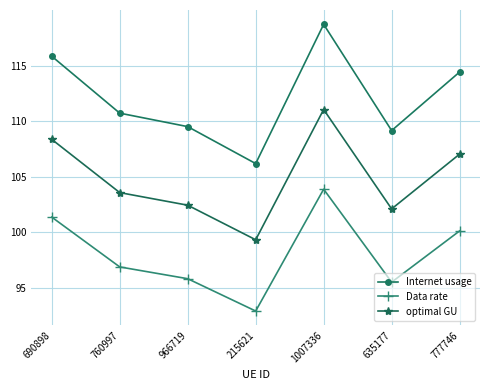

What is the label of the 2nd point from the left?

760997